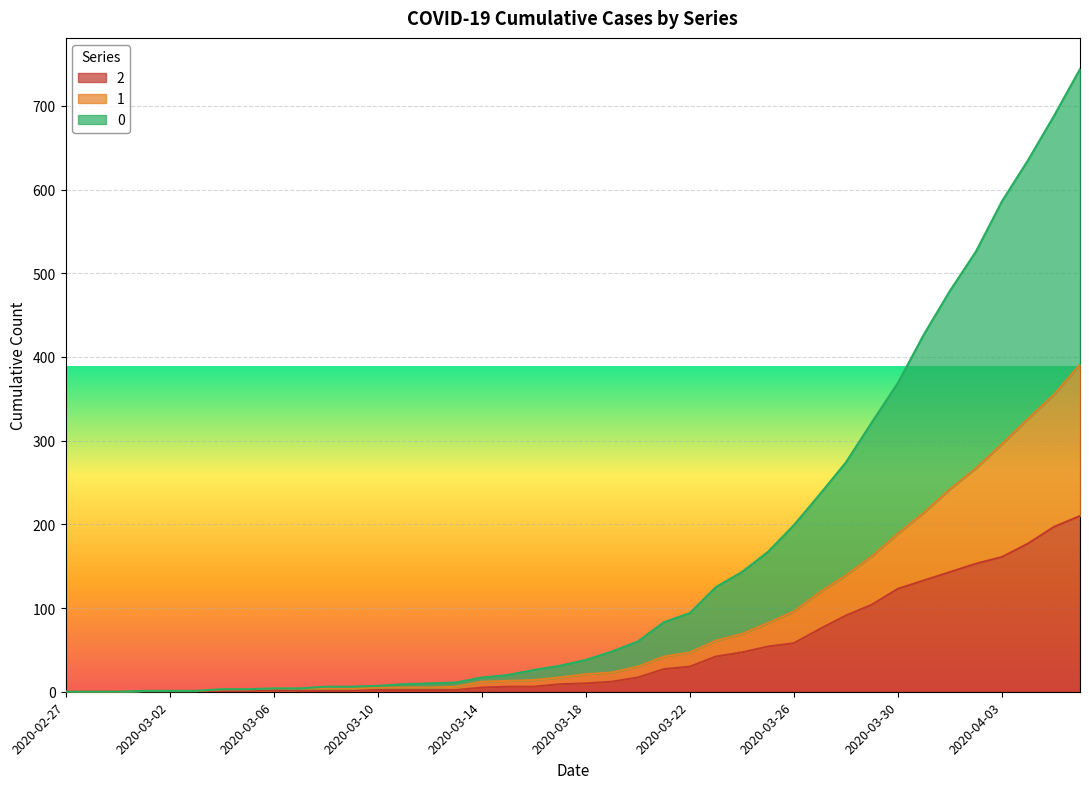

How many positive values does the 2 series have?

37